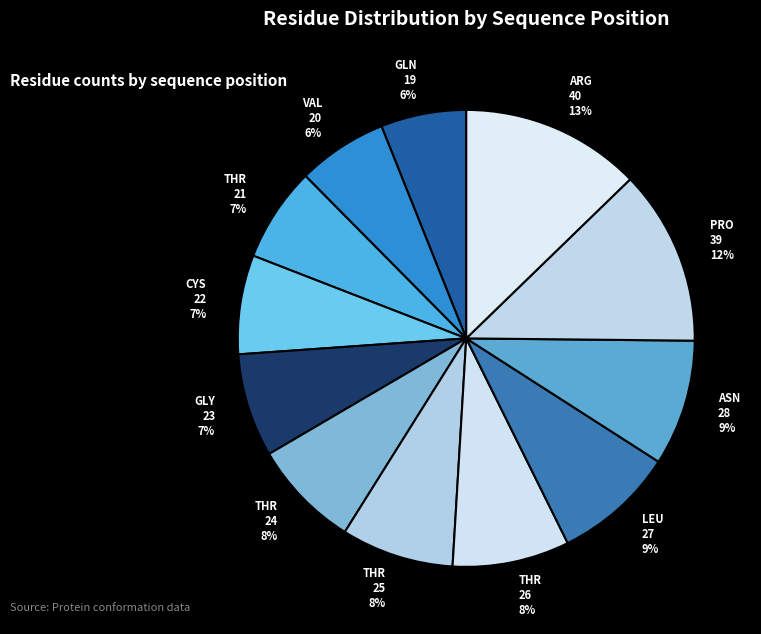

To the nearest percent, what is the difference between the largest and smallest slice percentages?

7%